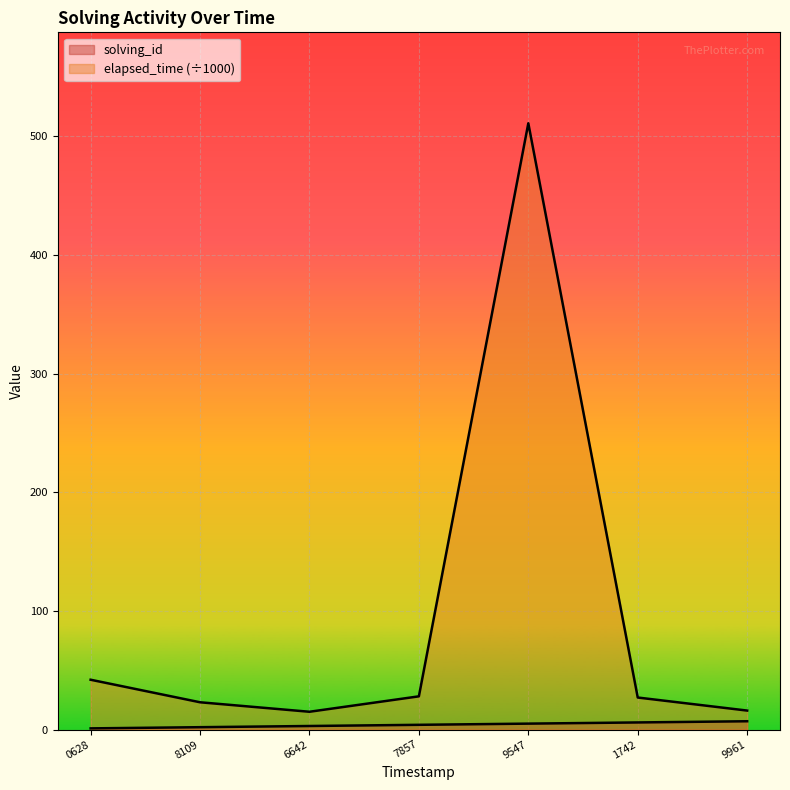

What is the difference between the solving_id values at 9961 and 6642?

4